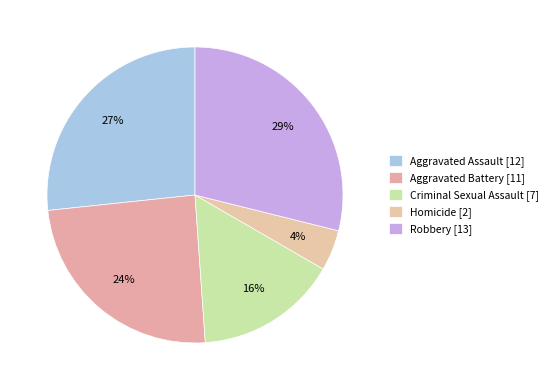

Count the number of slices in the pie.

5